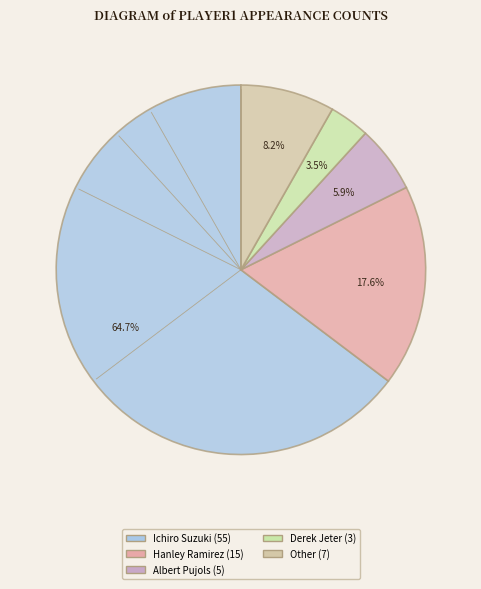

Between Ichiro Suzuki and Albert Pujols, which is larger?

Ichiro Suzuki